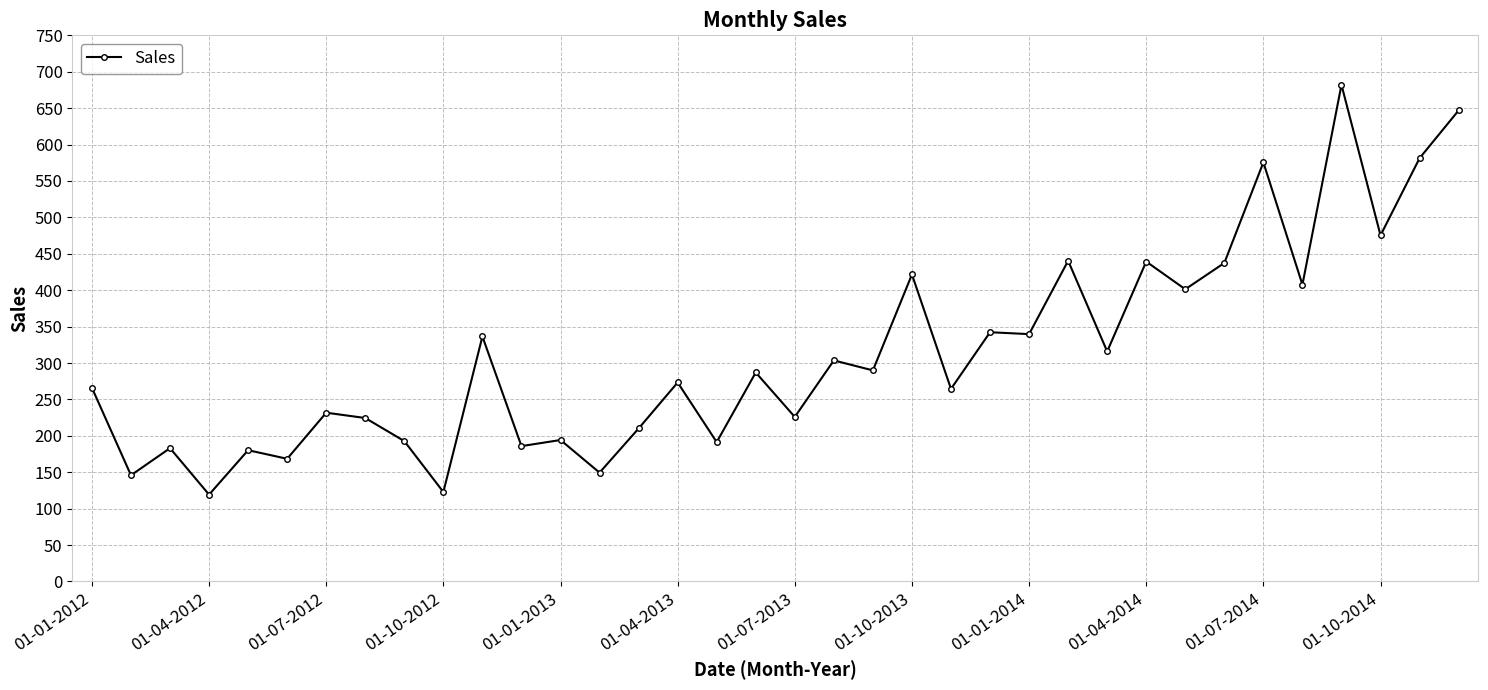

What is the value of the 13th point from the left?

194.3